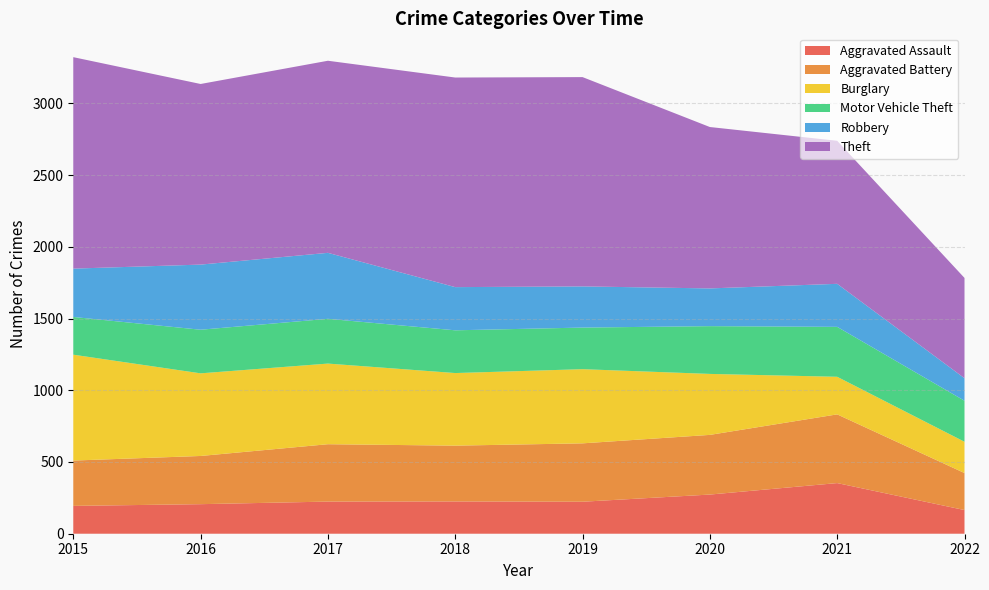

Reading right to left, what are all the values shown in this chart?

Aggravated Assault: 165	353	273	223	225	224	206	194
Aggravated Battery: 258	479	416	407	389	400	336	316
Burglary: 218	262	425	517	506	562	576	738
Motor Vehicle Theft: 286	348	333	290	298	312	304	263
Robbery: 157	300	263	287	301	460	454	337
Theft: 699	997	1125	1459	1461	1339	1259	1474